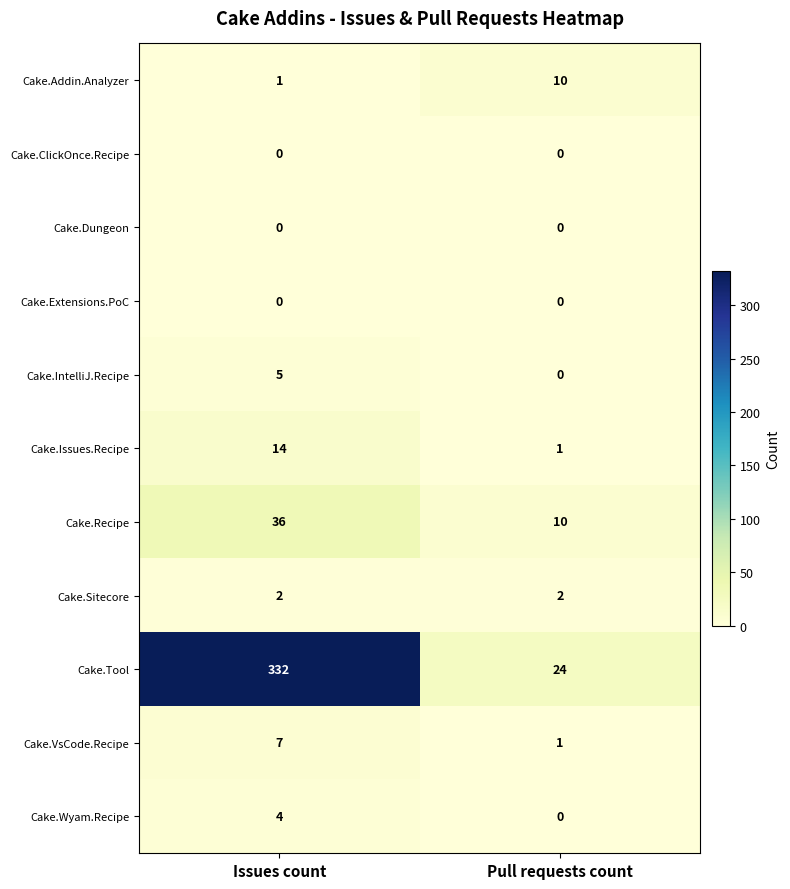

What is the maximum value shown in the chart?

332